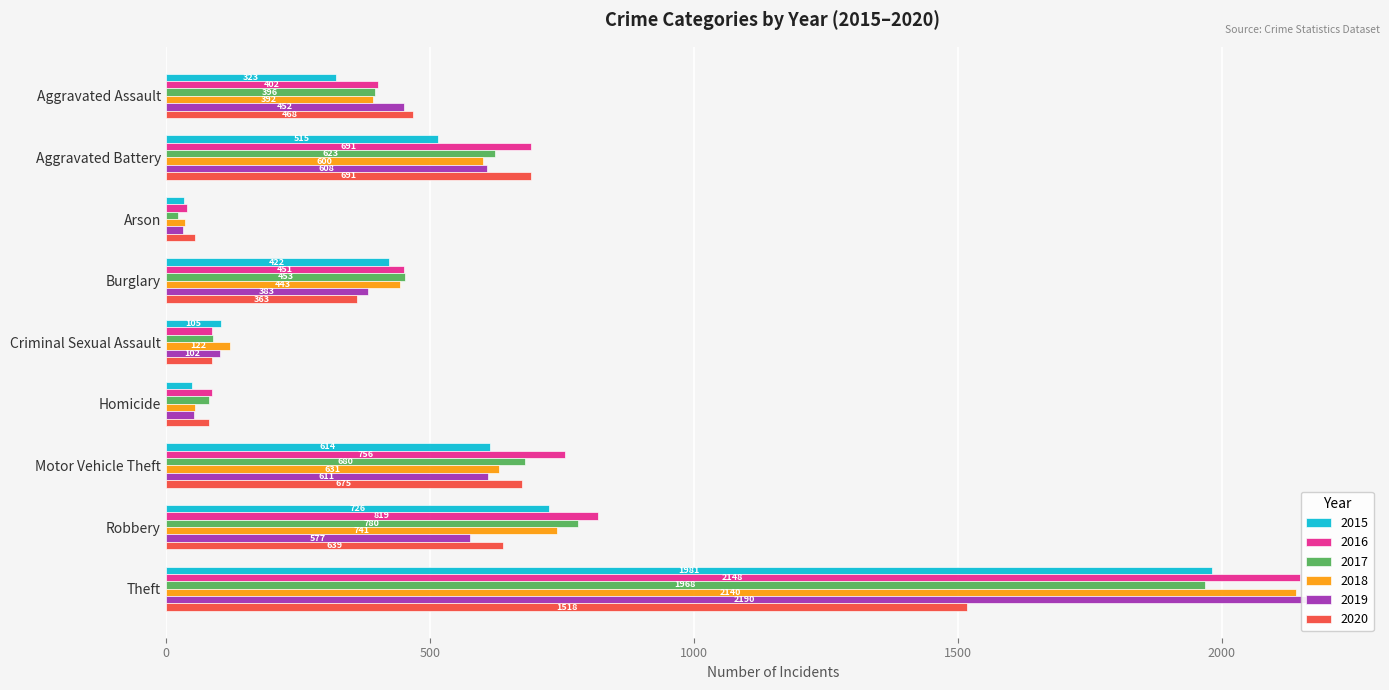

Are the bars horizontal?

Yes